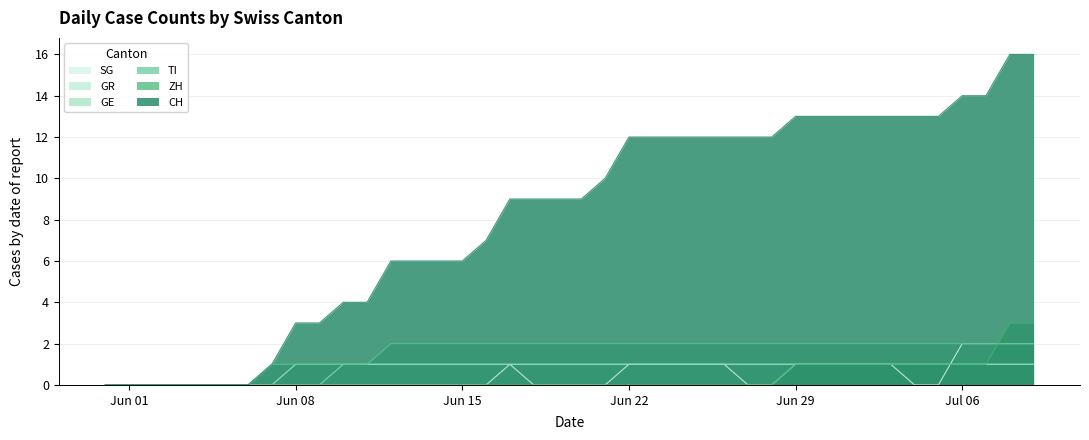

Count the number of data series in this chart.

6